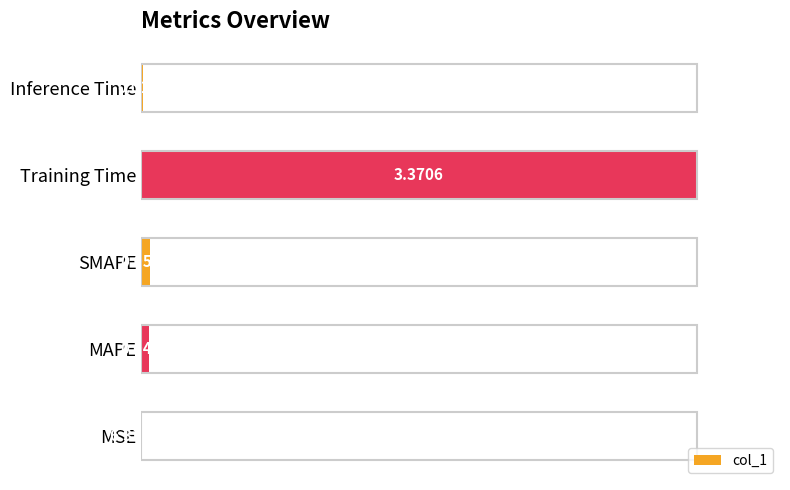

Which label corresponds to the largest value in the chart?

Training Time